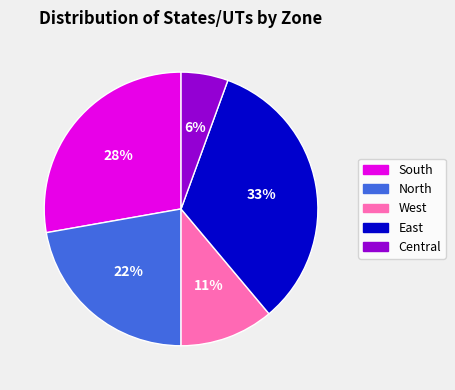

Which slice is the smallest?

Central